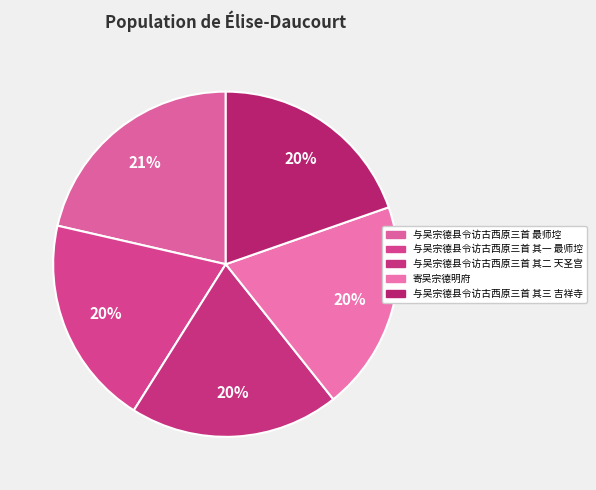

Does any single category account for the majority?

No